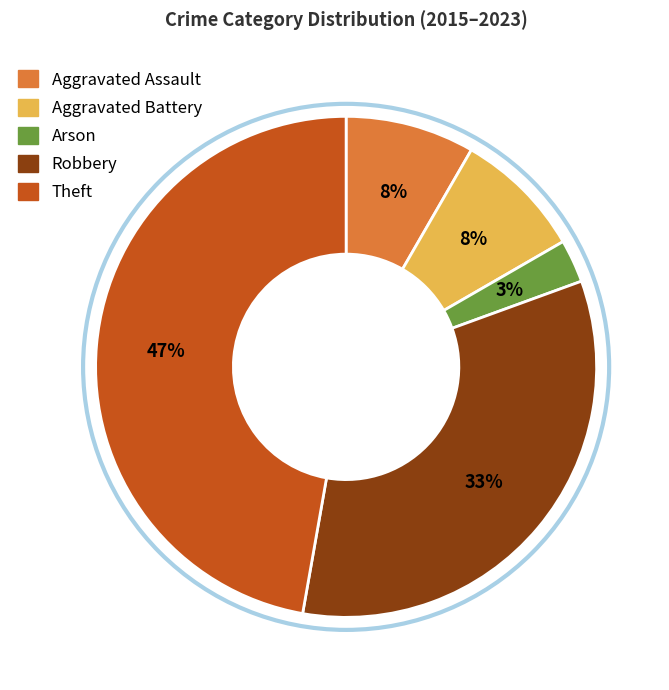

Is it true that Arson is 16% of the pie?

False